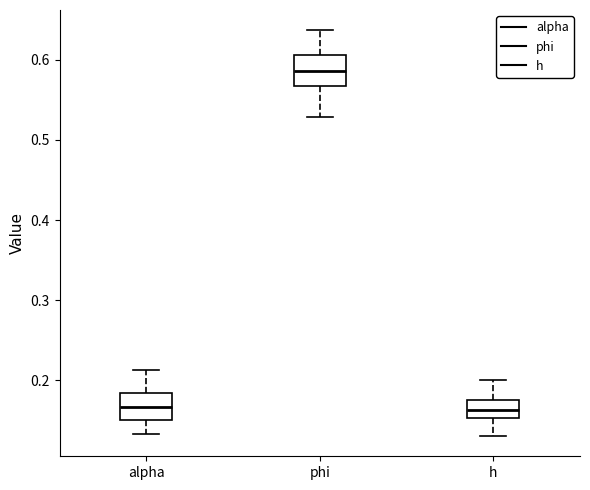

Where is the upper edge of the box for alpha on the y-axis? The values are not printed on the chart, so give them approximately, as read against the axis.

0.18